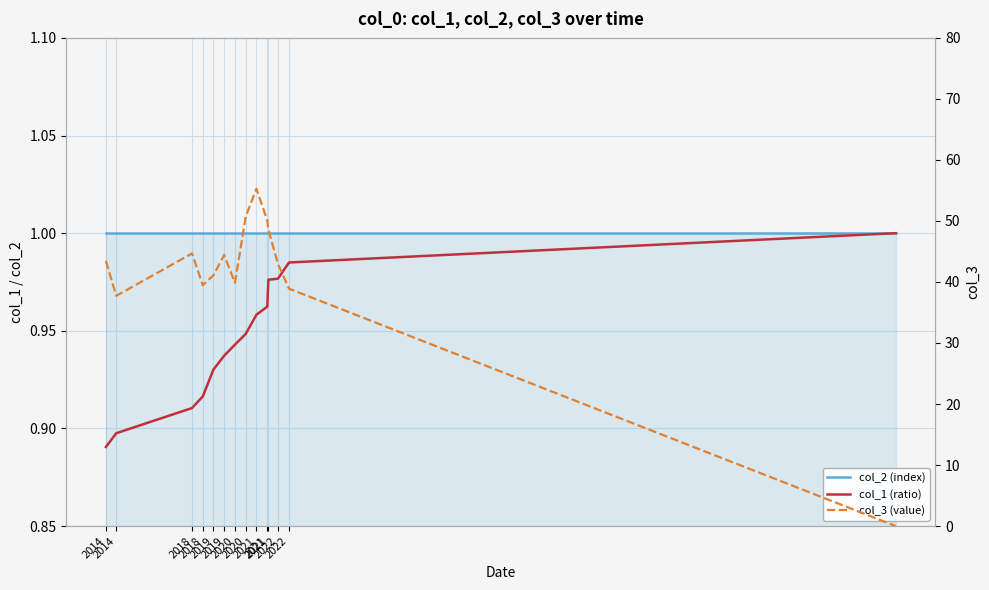

In col_3 (value), how many points are lower than both neighbors (excluding endpoints)?

3